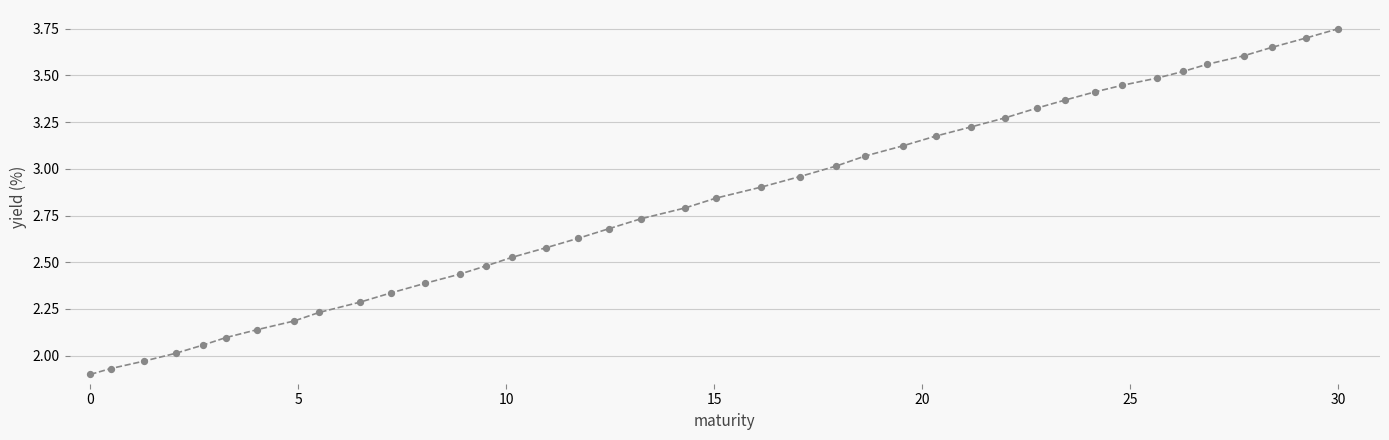

What is the range of X values (max minus min)?

30.0